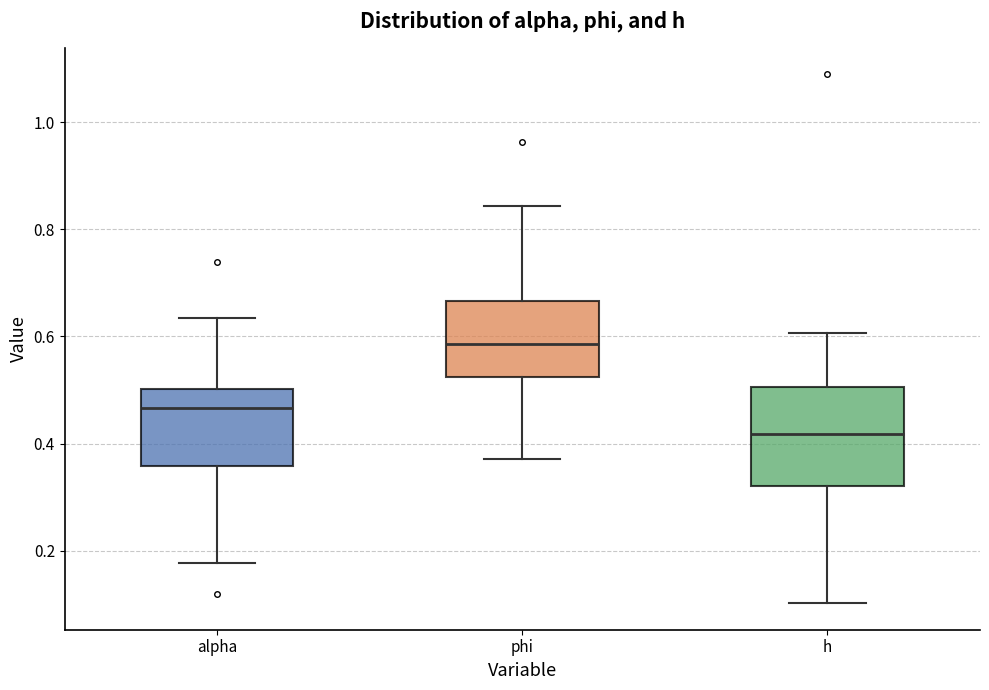

Reading left to right, read every box against the y-axis: the position of its median line, the range the box covers, and the ends of its whiskers. The values are not printed on the chart, so give them approximately, as read against the axis.

alpha: median 0.46, box 0.36 to 0.50, whiskers 0.18 to 0.64
phi: median 0.58, box 0.52 to 0.66, whiskers 0.38 to 0.84
h: median 0.42, box 0.32 to 0.50, whiskers 0.10 to 0.60